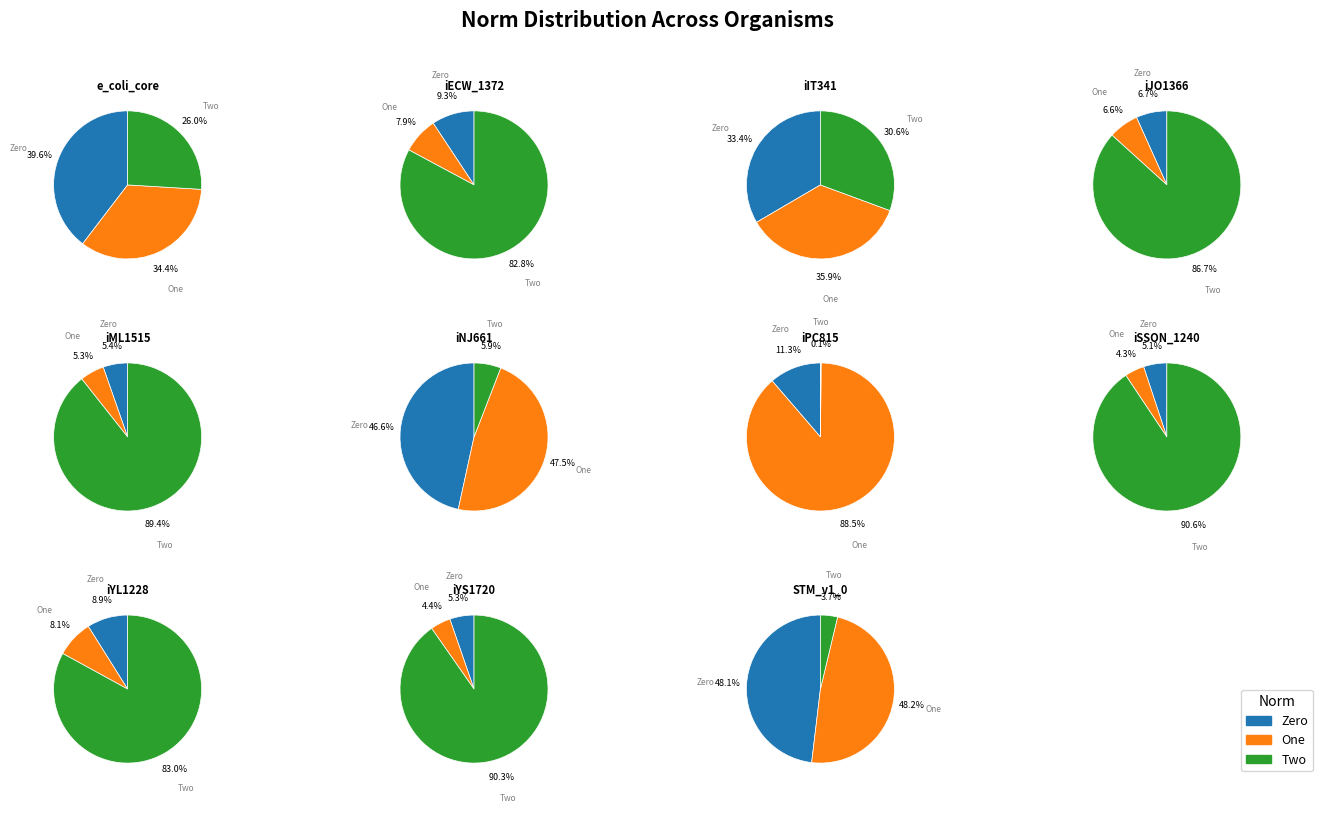

Count the number of slices in the pie.

11